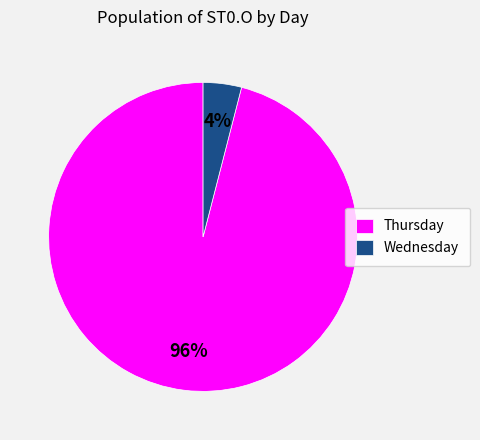

How many slices are in this pie chart?

2